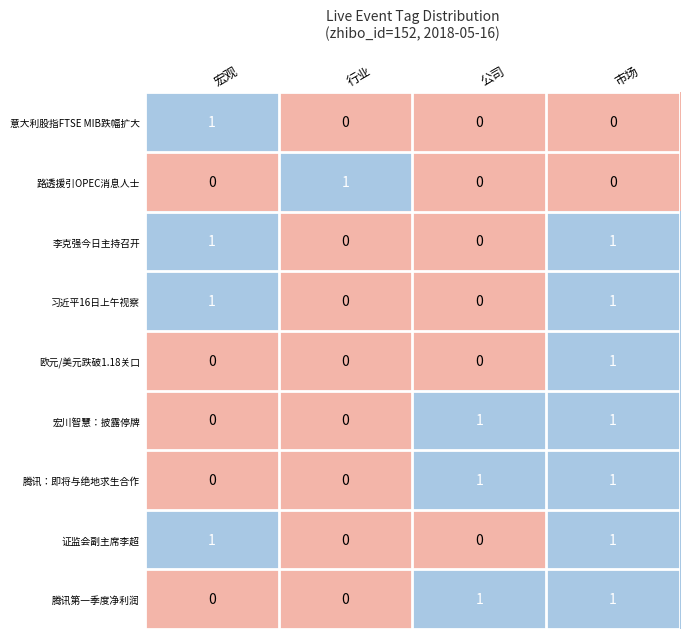

What is the total value across all series at 市场?

7